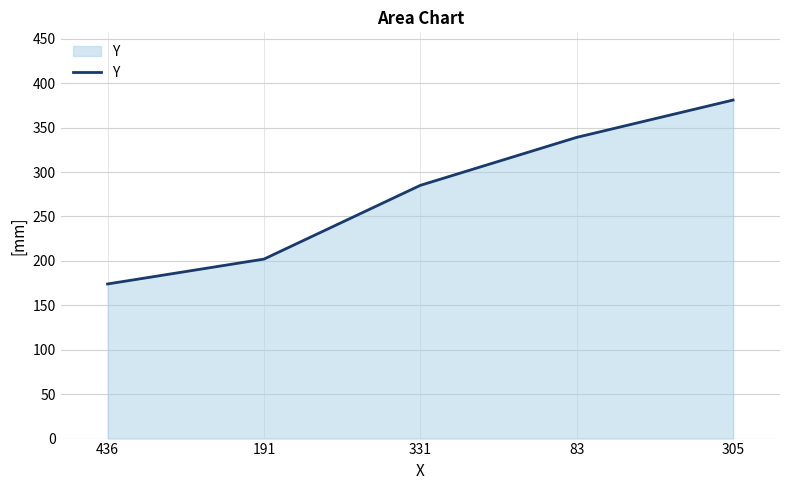

Count the values in the range 202 to 339.

3